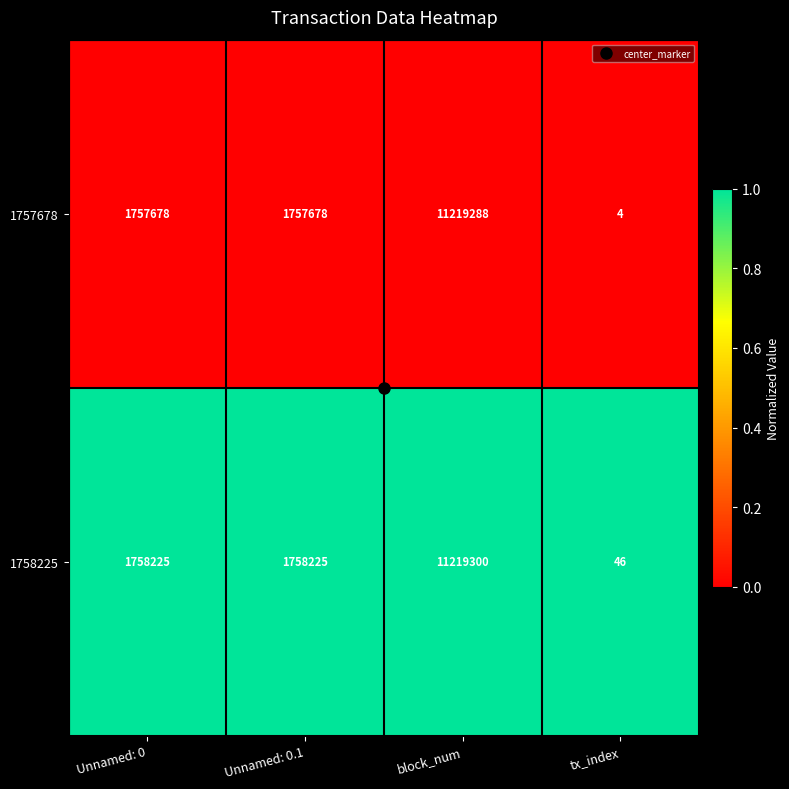

What is the greatest value displayed?

11219300